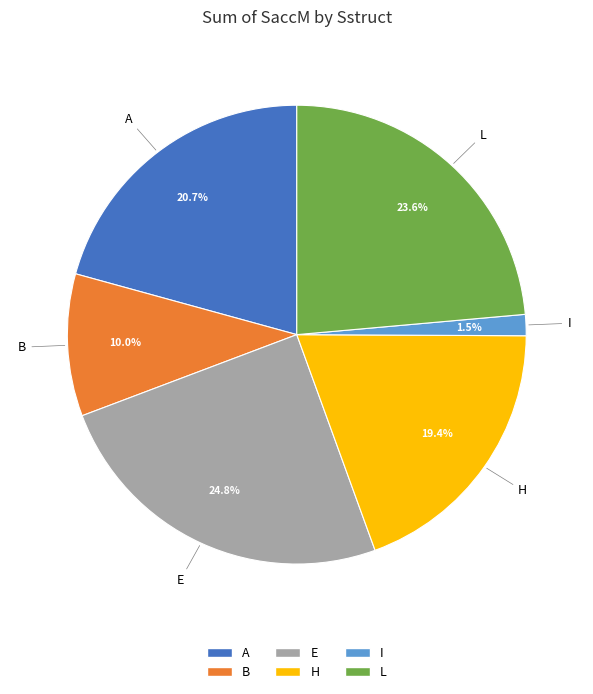

Rank the categories by value from lowest to highest.

I, B, H, A, L, E